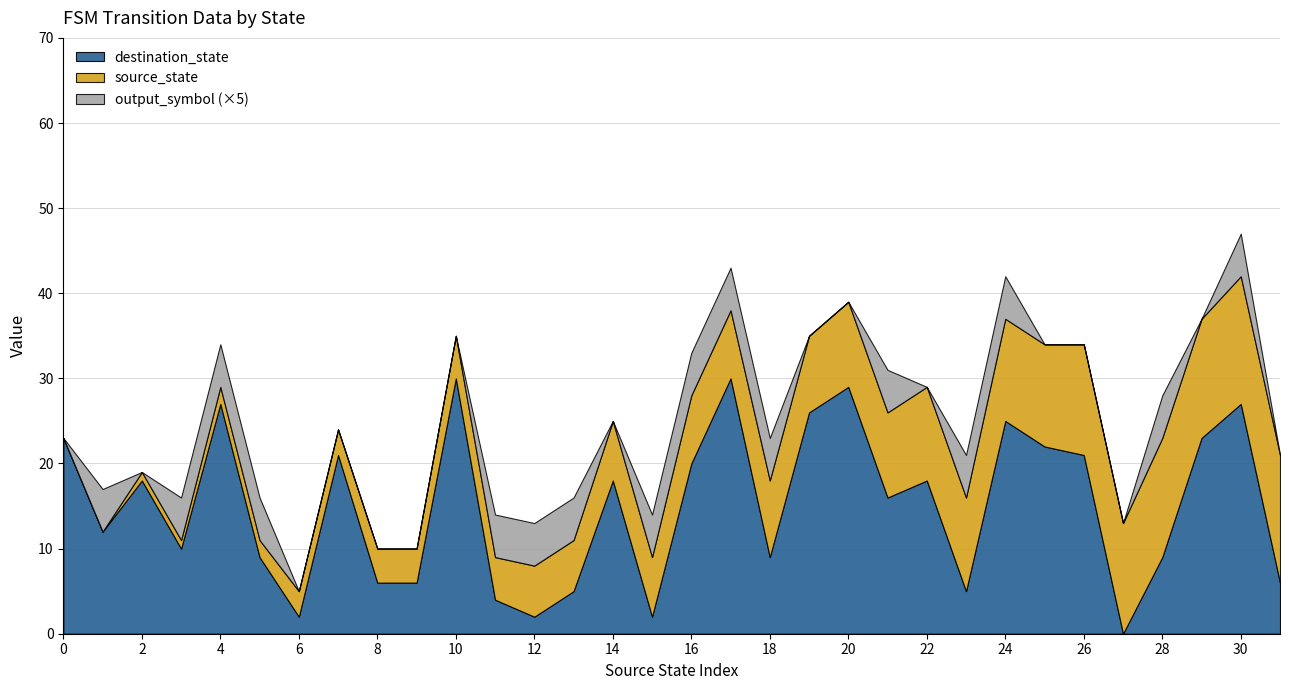

How many categories are shown in the chart?

32